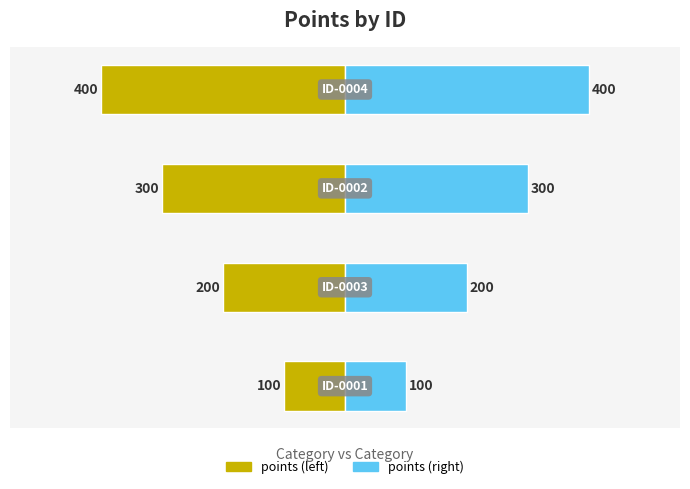

Is it true that the value at 00000000-0000-0000-0005-000000000001 is 100?

True